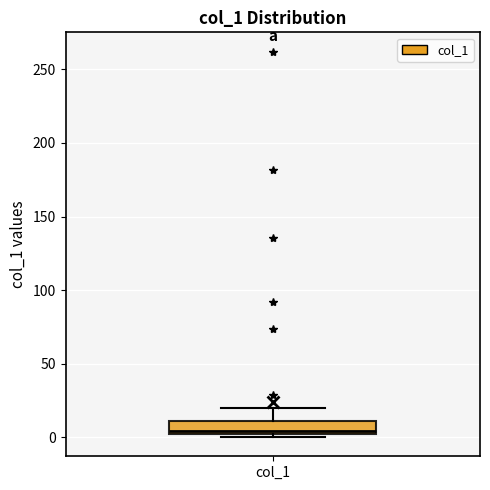

Read this box plot against the y-axis: the position of the median line, the range covered by the box, and the ends of both whiskers. The values are not printed on the chart, so give them approximately, as read against the axis.

median 5, box 0 to 10, whiskers 0 (just below the box's lower edge) to 20